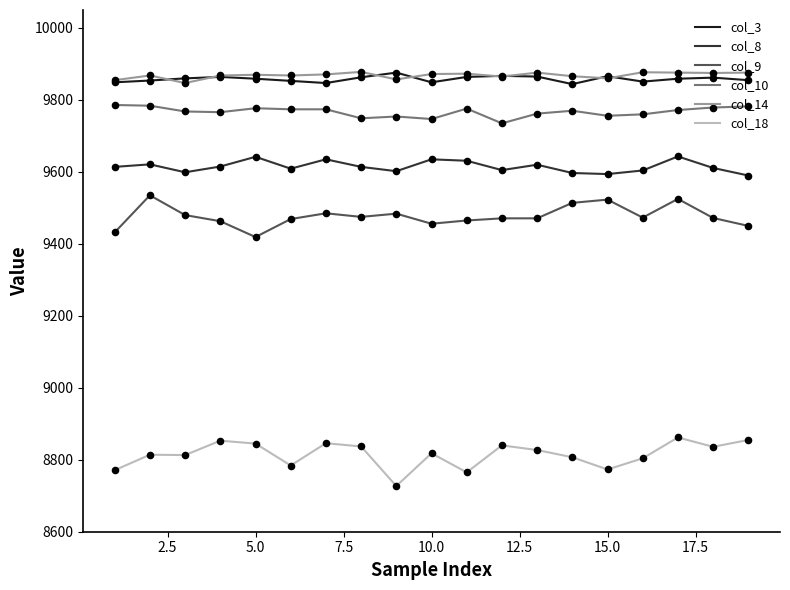

True or false: col_9 and col_10 intersect in this chart.

False